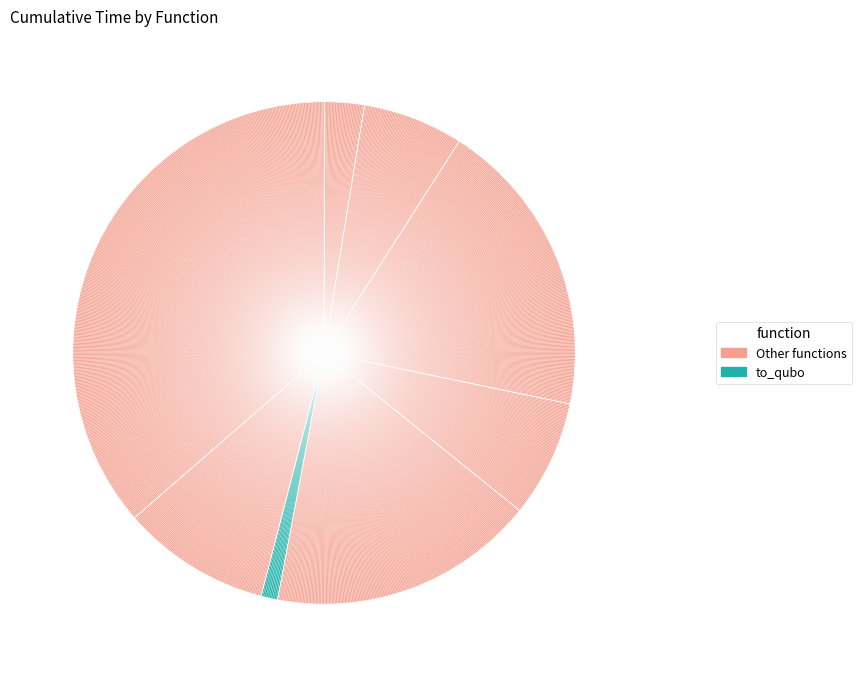

Which category has the smallest portion of the pie?

to_qubo